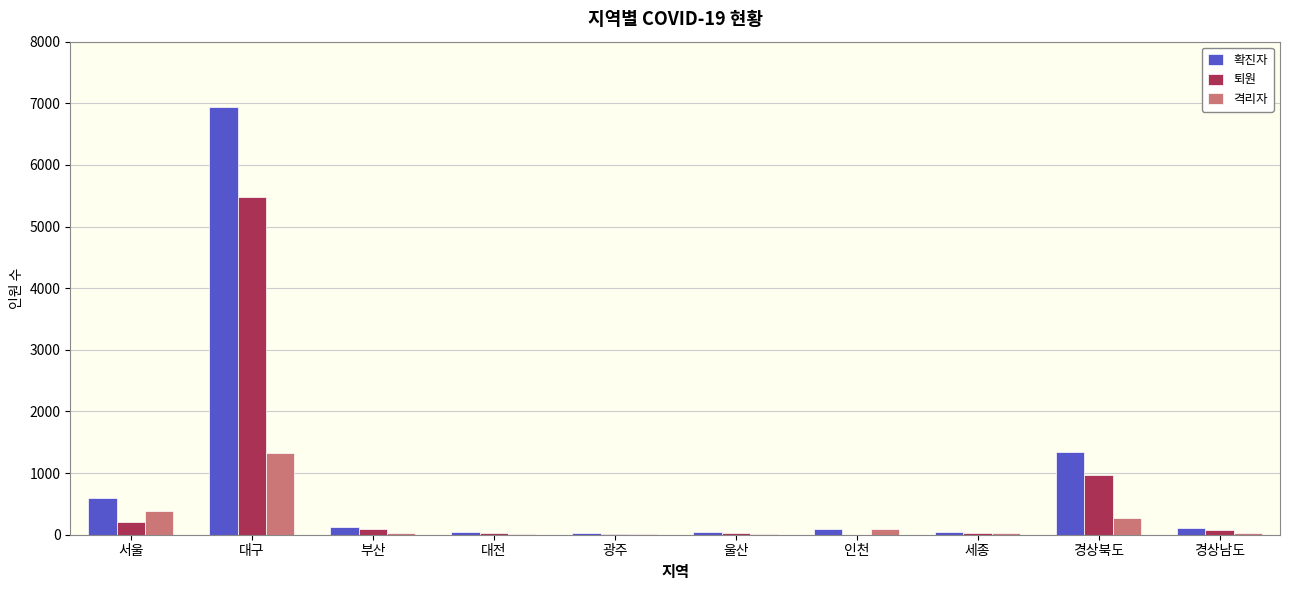

What is the average value of the 격리자 series?

218